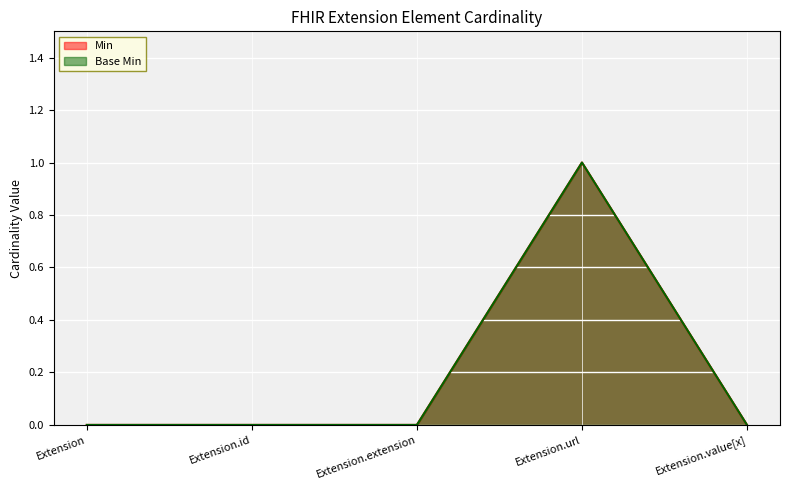

At which label does Base Min reach its minimum?

Extension